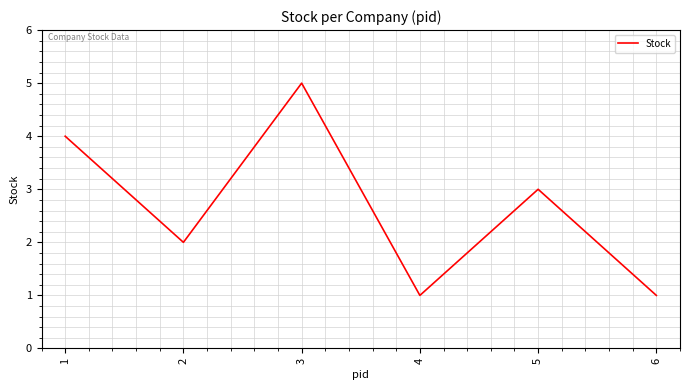

At which label is the value closest to 3?

5